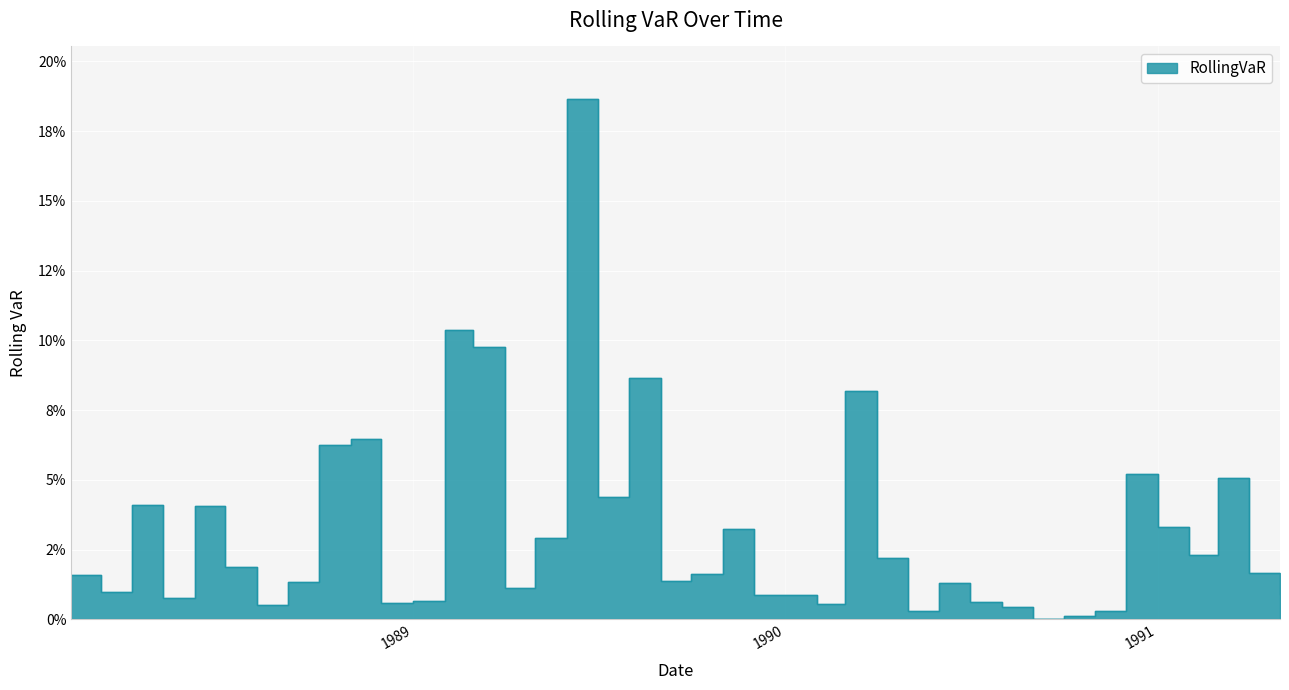

What is the change in value from 1988-04-01 to 1989-03-01?

+0.1